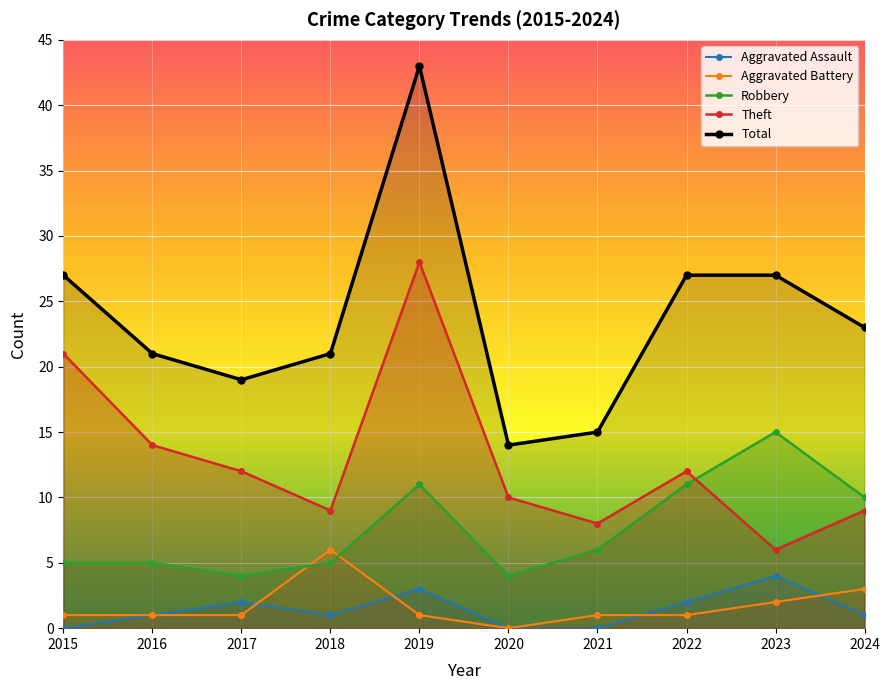

What is the difference between the maximum and minimum values in the Total series?

29